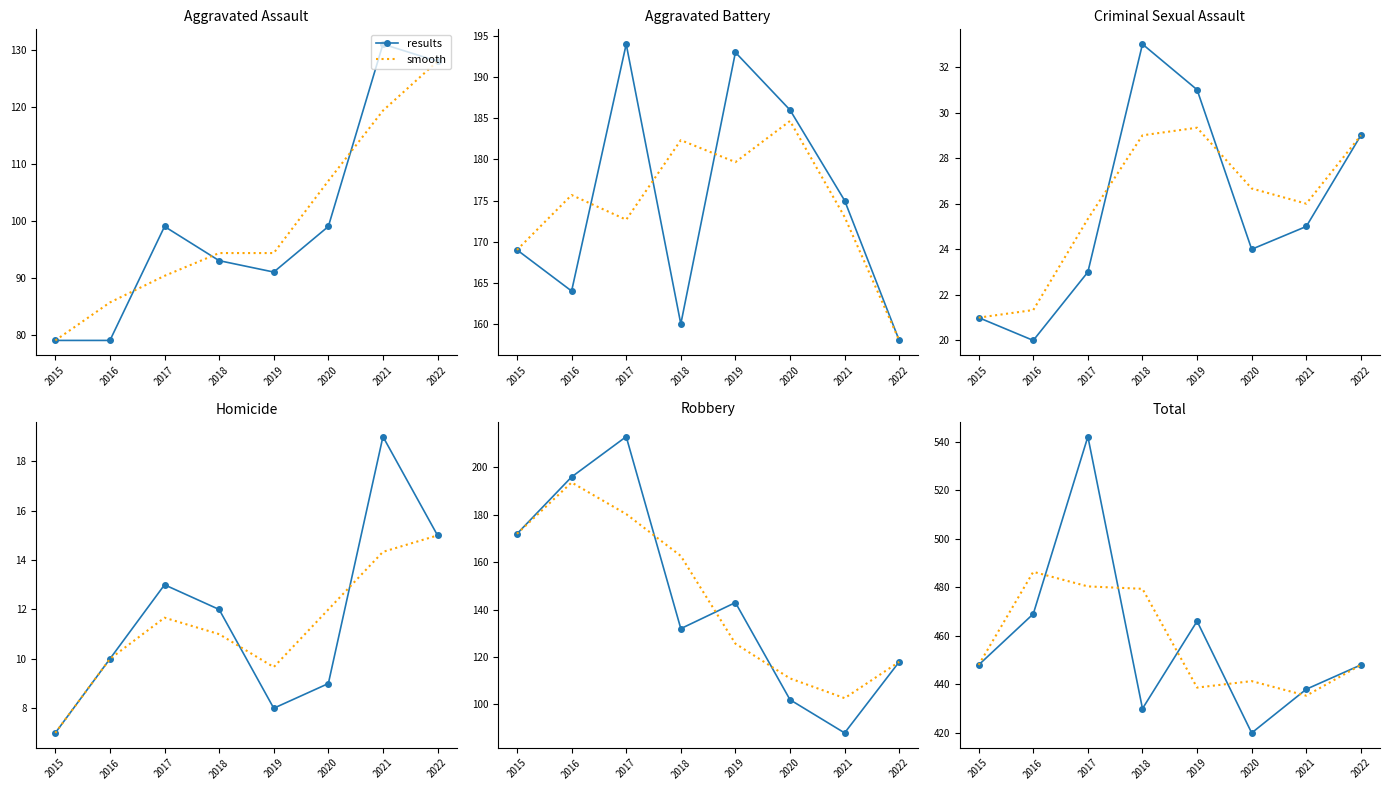

True or false: smooth and results cross at least once.

True